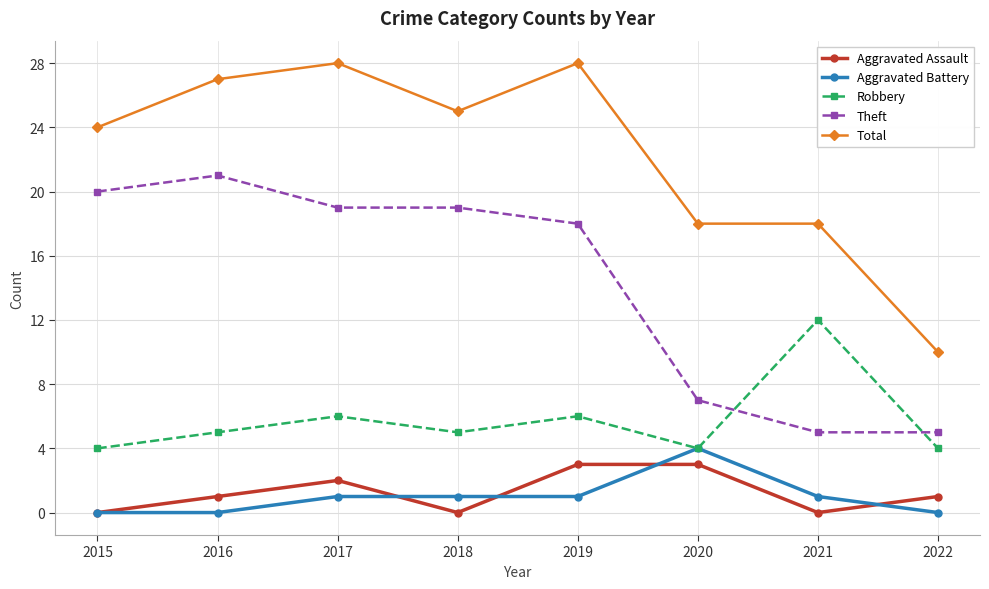

What is the total value across all series at 2018?

50